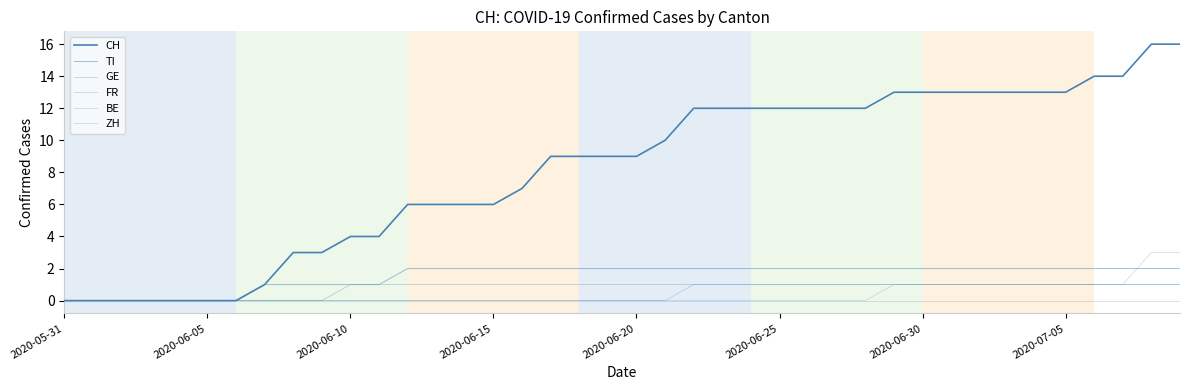

Does the chart display data point markers on the line(s)?

No